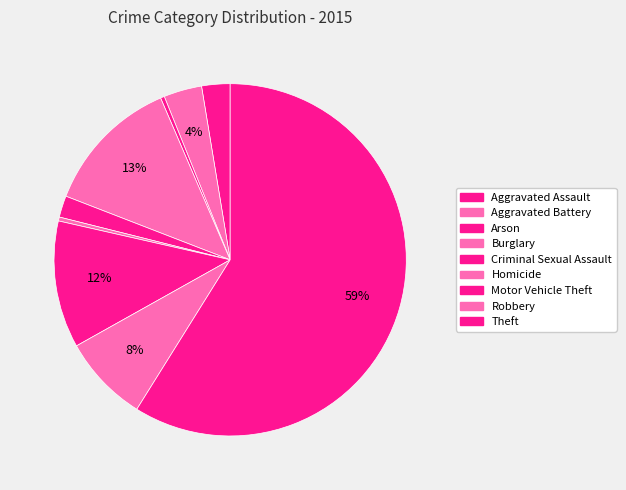

How many segments does this pie chart have?

9